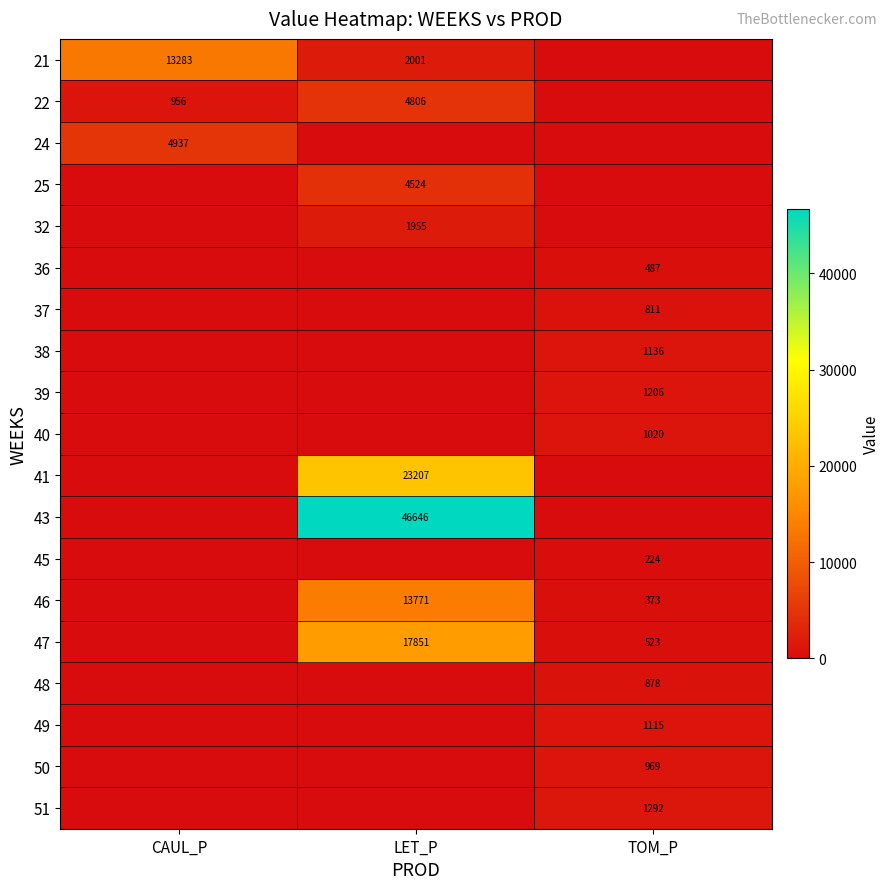

The value of 40 at TOM_P is 1704.2. True or false?

False